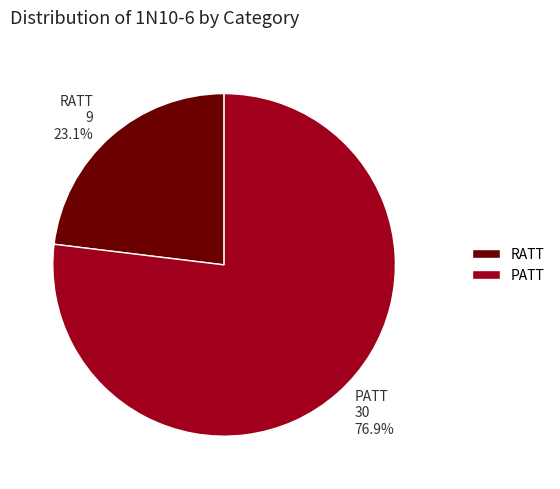

Does any single category account for the majority?

Yes